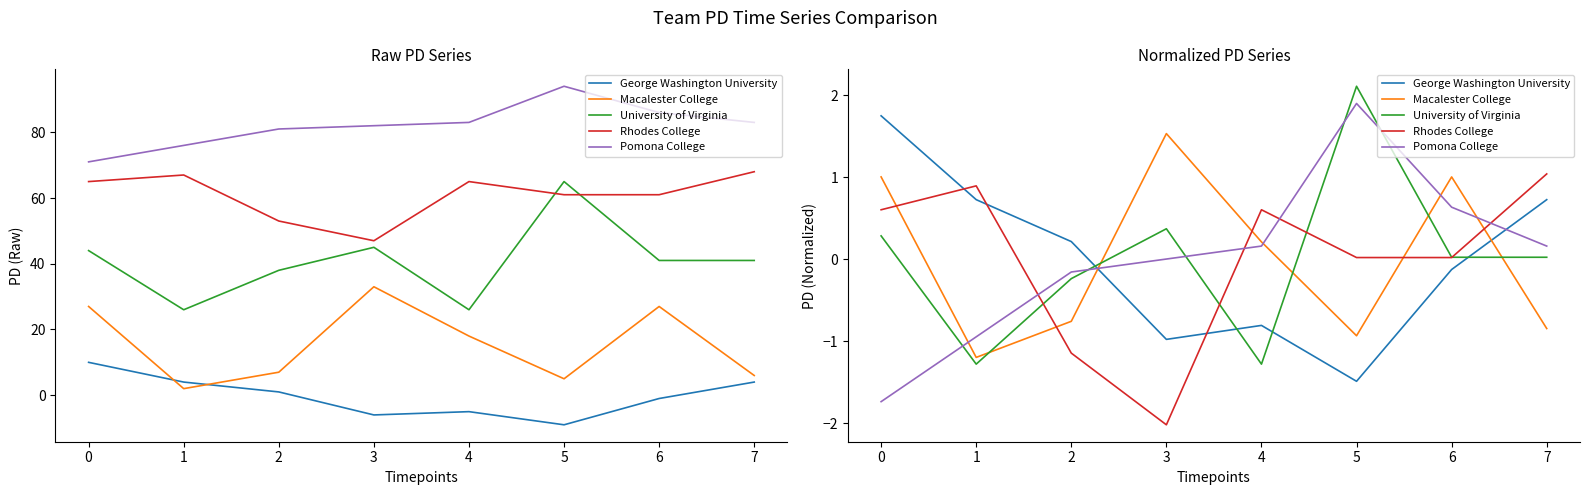

Reading left to right, extract all data points from this chart.

George Washington University: 1.7	0.7	0.2	-1.0	-0.8	-1.5	-0.1	0.7
Macalester College: 1.0	-1.2	-0.8	1.5	0.2	-0.9	1.0	-0.8
University of Virginia: 0.3	-1.3	-0.2	0.4	-1.3	2.1	0.0	0.0
Rhodes College: 0.6	0.9	-1.1	-2.0	0.6	0.0	0.0	1.0
Pomona College: -1.7	-0.9	-0.2	0.0	0.2	1.9	0.6	0.2